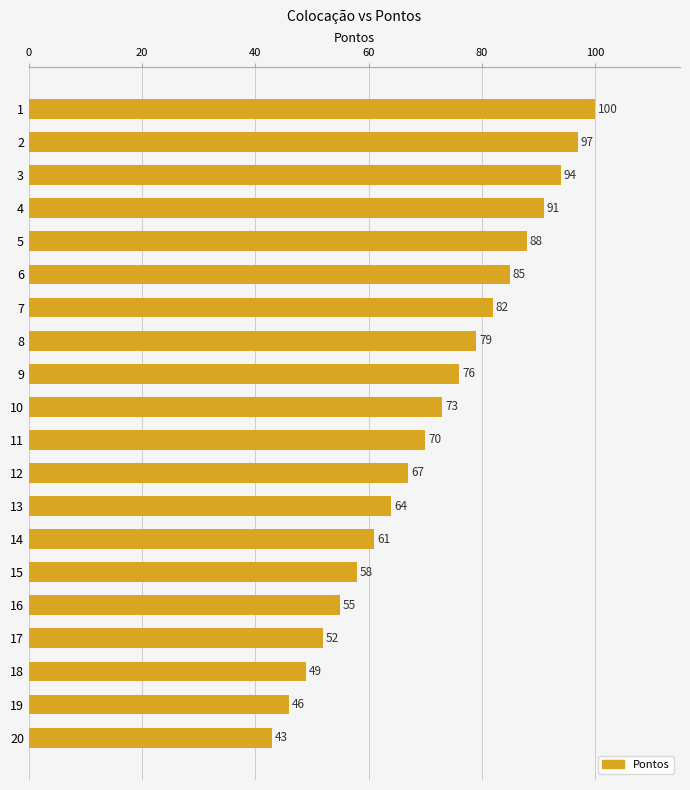

What is the difference between the maximum and minimum values?

57